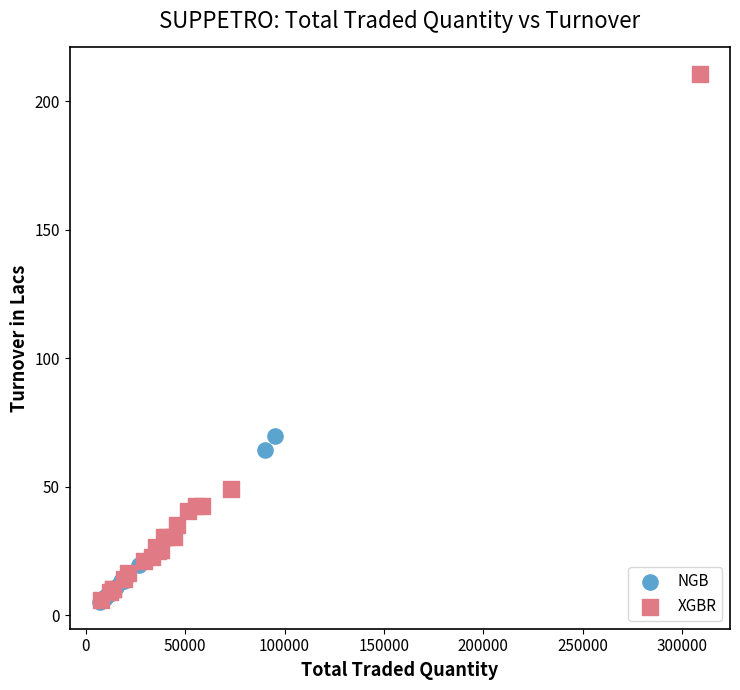

Which series reaches the maximum Y coordinate?

XGBR